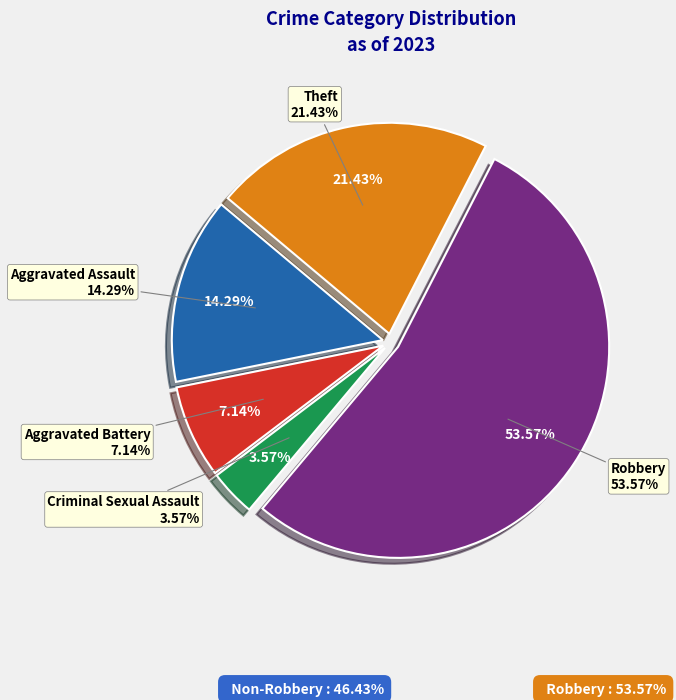

To the nearest percent, what is the average slice percentage?

20%